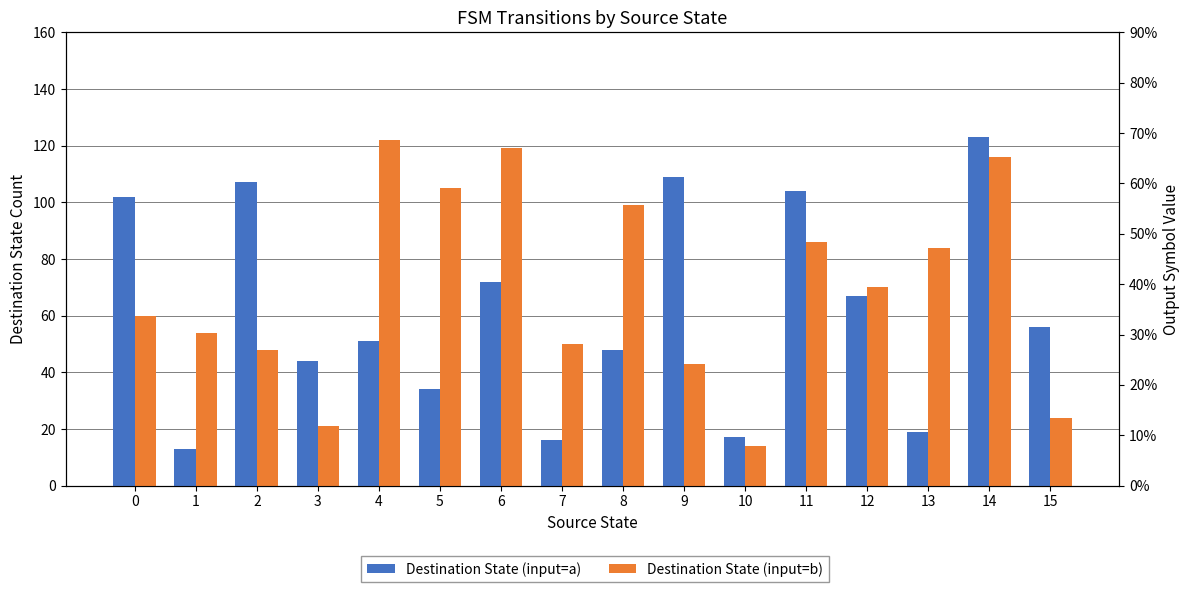

What is the highest value of the Destination State (input=b) series?

122.0